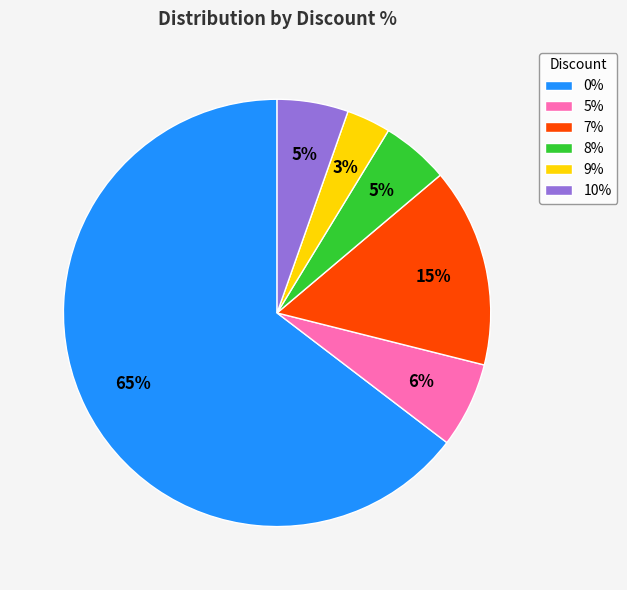

Is there any slice that represents more than half of the pie?

Yes